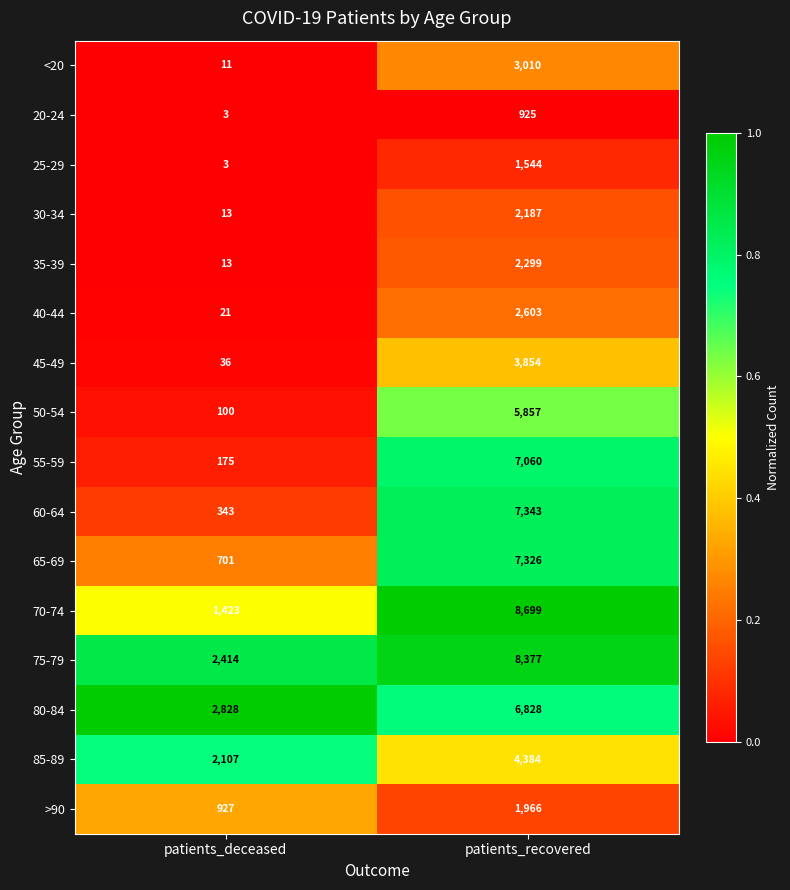

Rank the categories by 70-74 value from highest to lowest.

patients_recovered, patients_deceased